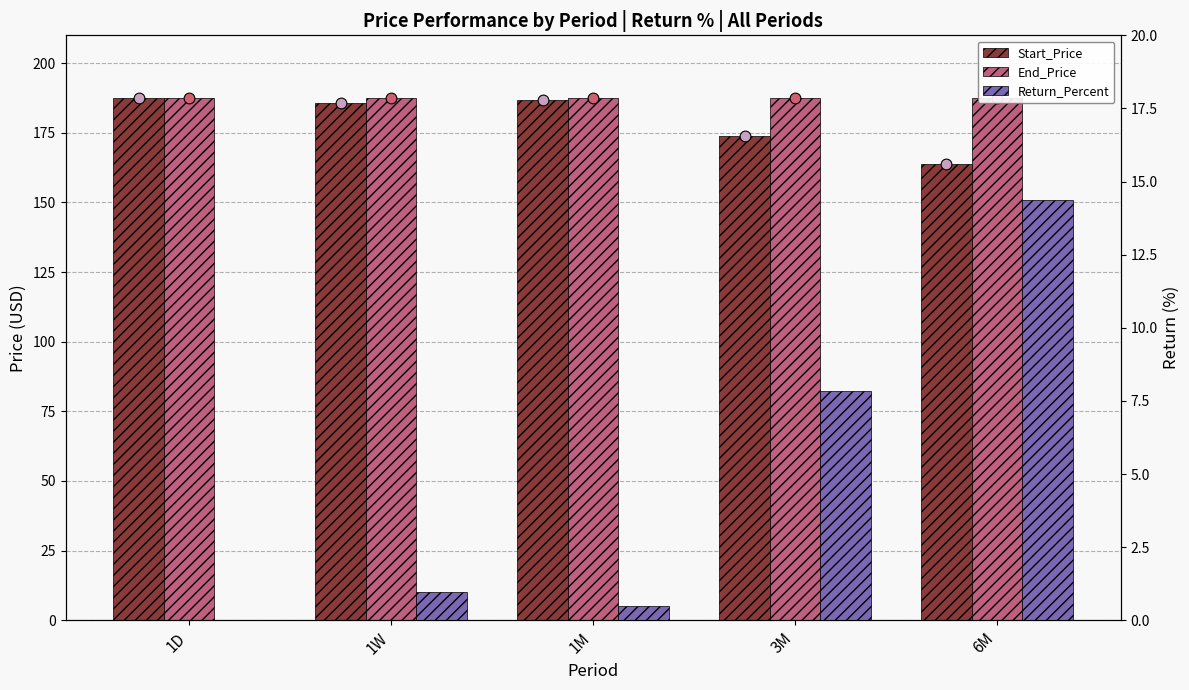

What is the total value across all series at 3M?

369.2